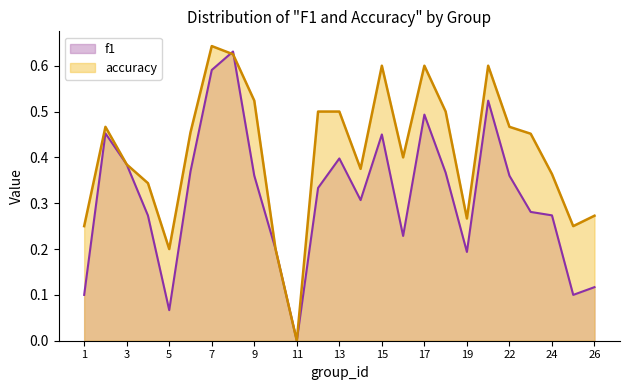

At 24, list the series in order from smallest to largest.

f1, accuracy